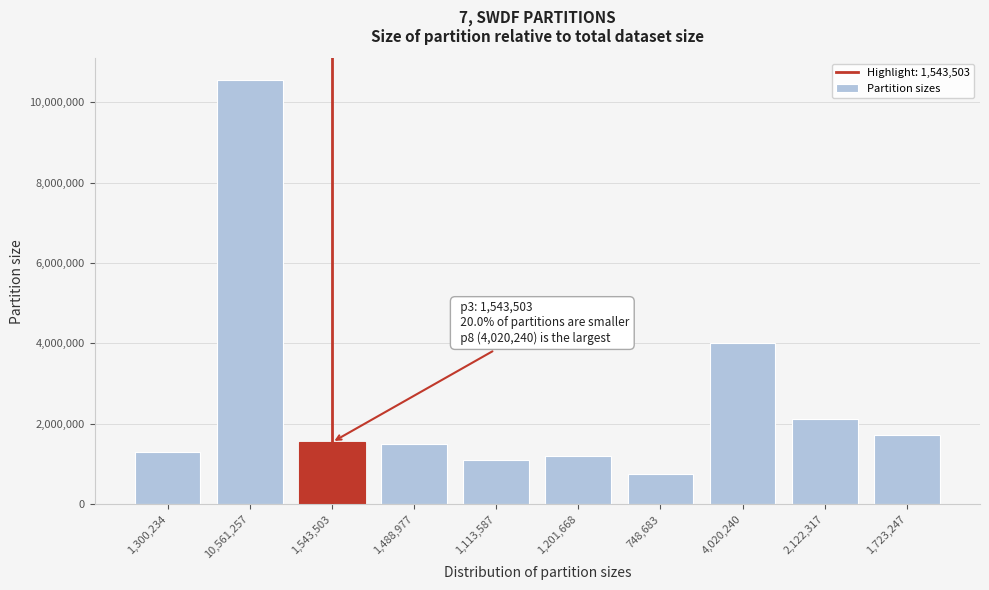

Reading left to right, list all the values displayed in this chart.

1300234	10561257	1543503	1488977	1113587	1201668	748683	4020240	2122317	1723247